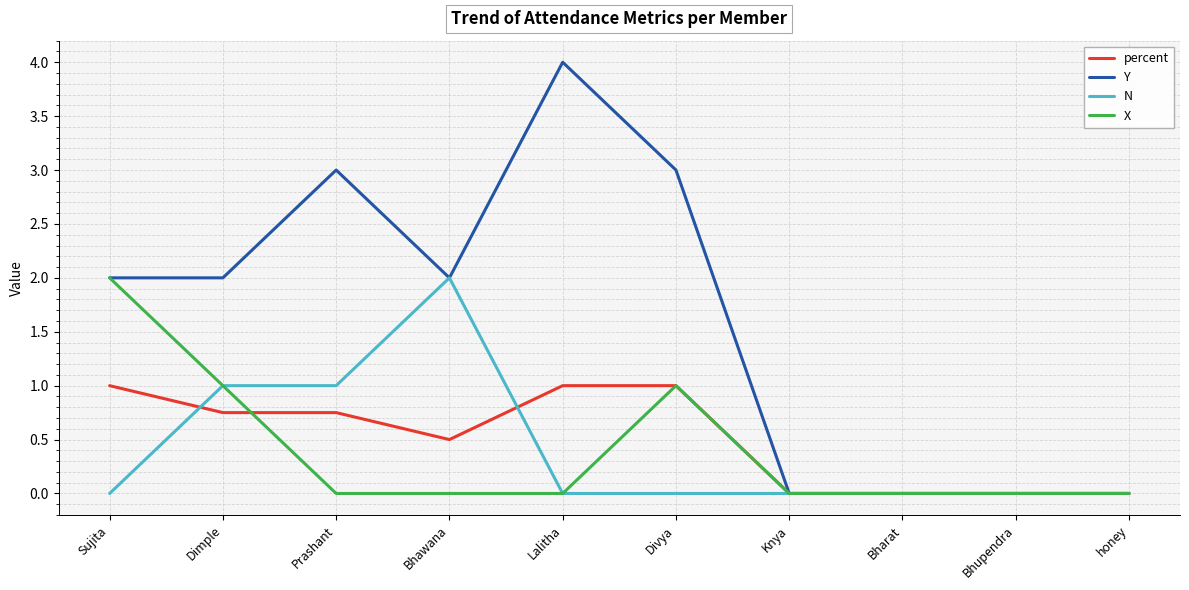

At how many categories does at least one series exceed 1?

6